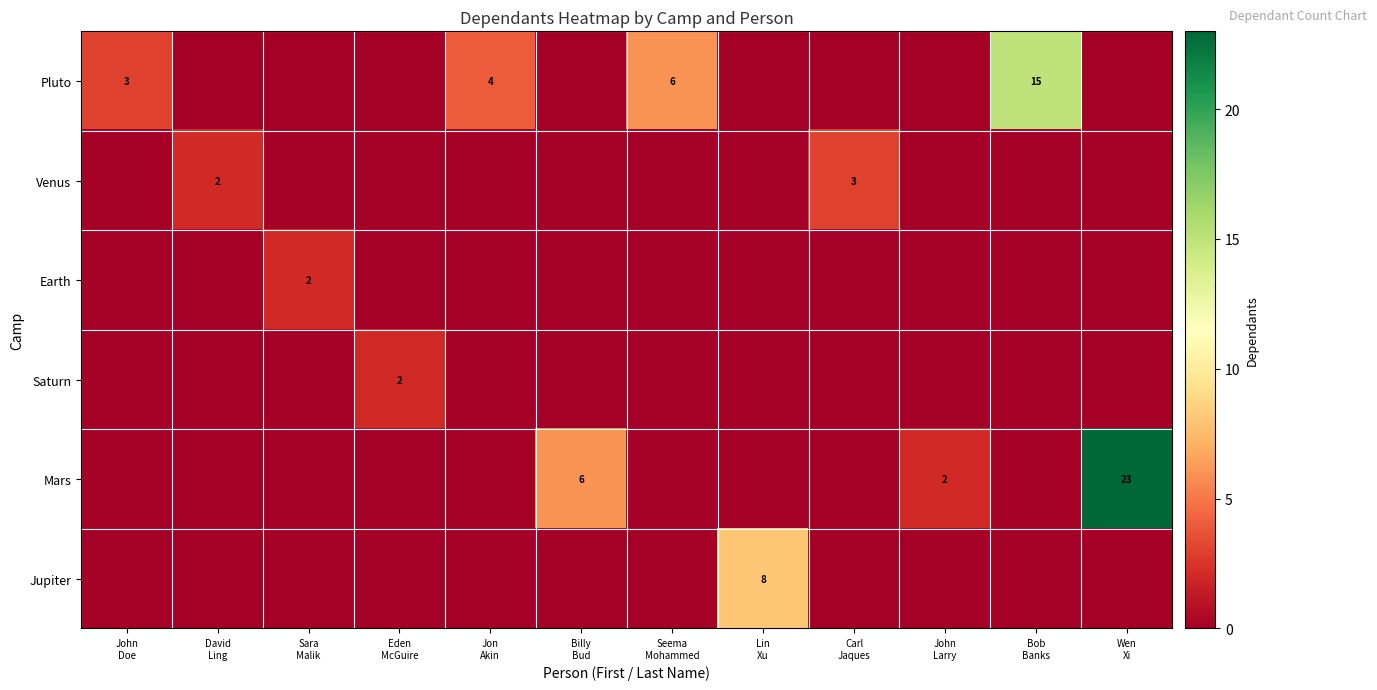

Which series has the largest total across all categories?

Mars